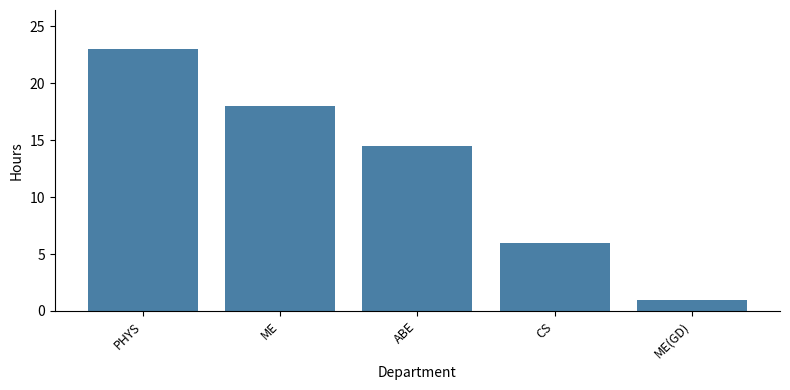

What is the ratio of the value at ME to the value at ABE?

1.2